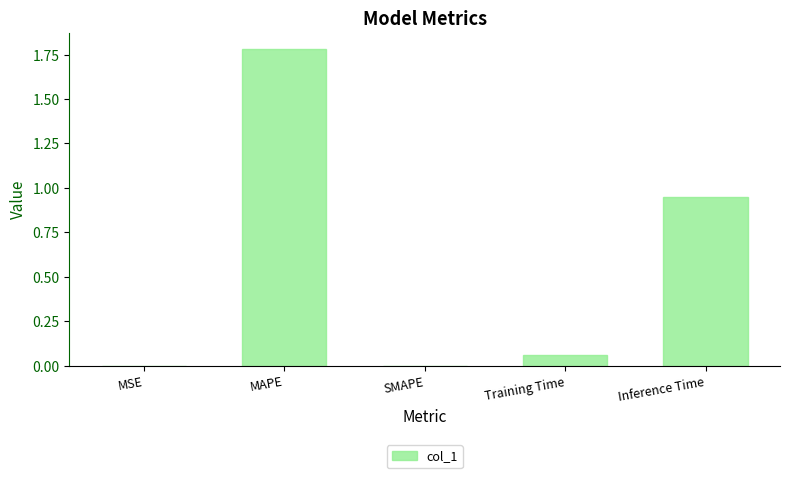

What is the sum of all values?

2.8